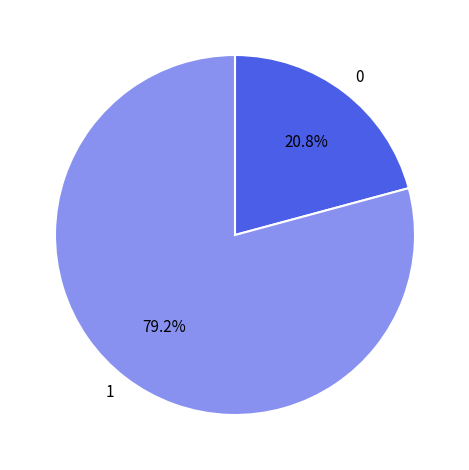

Is the sum of 0 and 1 greater than half?

Yes